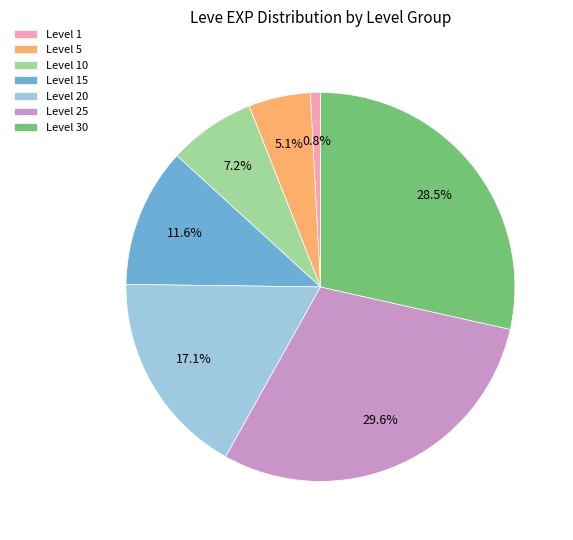

Rank the categories by value from lowest to highest.

Level 1, Level 5, Level 10, Level 15, Level 20, Level 30, Level 25